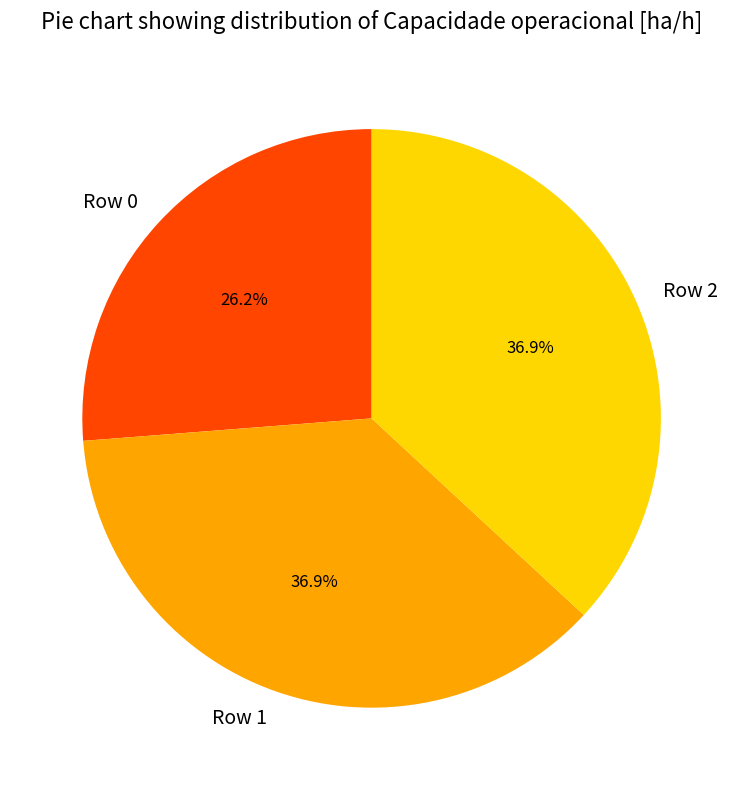

What percentage is the Row 2 slice, to the nearest percent?

37%